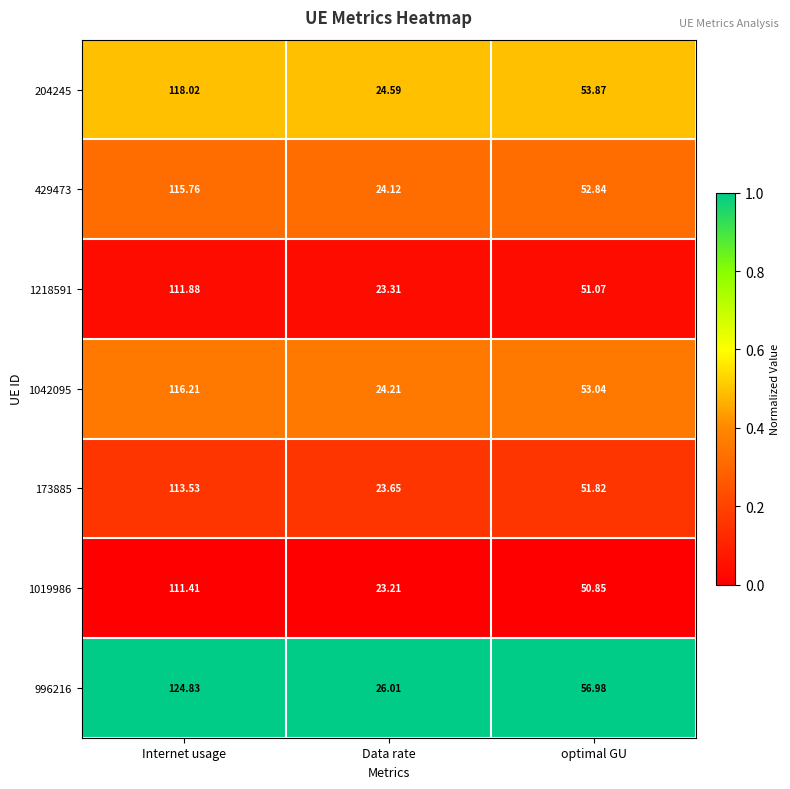

At optimal GU, list the series in order from smallest to largest.

1019986, 1218591, 173885, 429473, 1042095, 204245, 996216